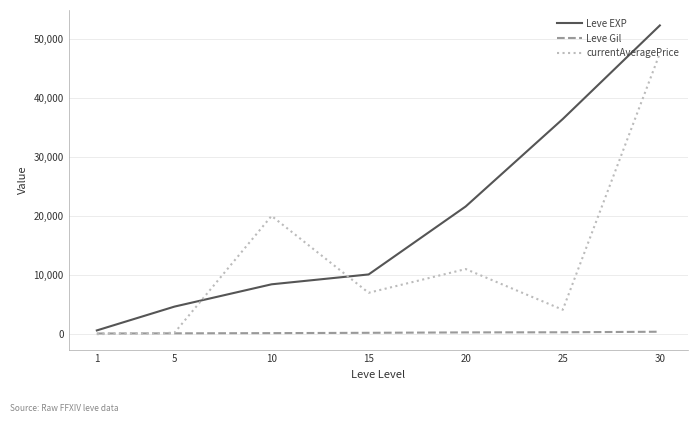

Is this an area chart (filled region under the line)?

No